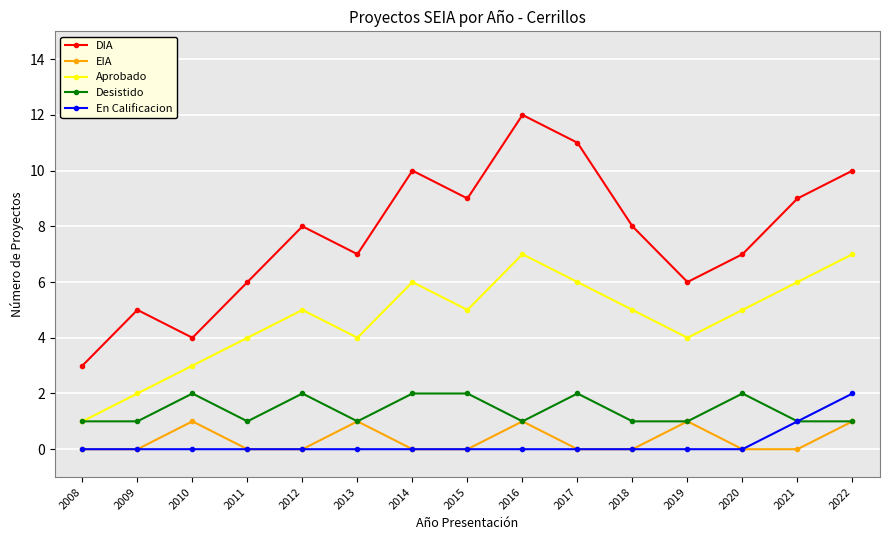

How many interior local valleys does the Aprobado series have?

3